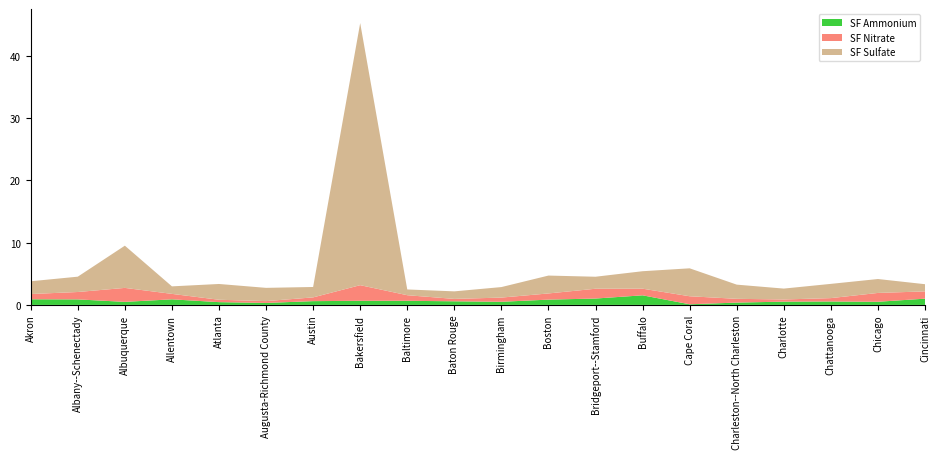

Reading left to right, what are all the values shown in this chart?

SF Sulfate: Akron, OH=2.0	Albany--Schenectady, NY=2.5	Albuquerque, NM=6.8	Allentown, PA--NJ=1.2	Atlanta, GA=2.5	Augusta-Richmond County, GA--SC=2.1	Austin, TX=1.7	Bakersfield, CA=42.1	Baltimore, MD=0.9	Baton Rouge, LA=1.2	Birmingham, AL=1.7	Boston, MA--NH--RI=2.9	Bridgeport--Stamford, CT--NY=1.9	Buffalo, NY=2.8	Cape Coral, FL=4.5	Charleston--North Charleston, SC=2.3	Charlotte, NC--SC=1.7	Chattanooga, TN--GA=2.3	Chicago, IL--IN=2.2	Cincinnati, OH--KY--IN=1.2
SF Nitrate: Akron, OH=0.8	Albany--Schenectady, NY=1.2	Albuquerque, NM=2.2	Allentown, PA--NJ=0.9	Atlanta, GA=0.4	Augusta-Richmond County, GA--SC=0.3	Austin, TX=0.6	Bakersfield, CA=2.5	Baltimore, MD=0.9	Baton Rouge, LA=0.4	Birmingham, AL=0.7	Boston, MA--NH--RI=1.0	Bridgeport--Stamford, CT--NY=1.6	Buffalo, NY=1.1	Cape Coral, FL=1.3	Charleston--North Charleston, SC=0.6	Charlotte, NC--SC=0.3	Chattanooga, TN--GA=0.5	Chicago, IL--IN=1.4	Cincinnati, OH--KY--IN=1.2
SF Ammonium: Akron, OH=0.9	Albany--Schenectady, NY=0.9	Albuquerque, NM=0.5	Allentown, PA--NJ=0.9	Atlanta, GA=0.4	Augusta-Richmond County, GA--SC=0.3	Austin, TX=0.6	Bakersfield, CA=0.7	Baltimore, MD=0.7	Baton Rouge, LA=0.6	Birmingham, AL=0.5	Boston, MA--NH--RI=0.8	Bridgeport--Stamford, CT--NY=1.0	Buffalo, NY=1.5	Cape Coral, FL=0.1	Charleston--North Charleston, SC=0.4	Charlotte, NC--SC=0.5	Chattanooga, TN--GA=0.5	Chicago, IL--IN=0.5	Cincinnati, OH--KY--IN=1.0